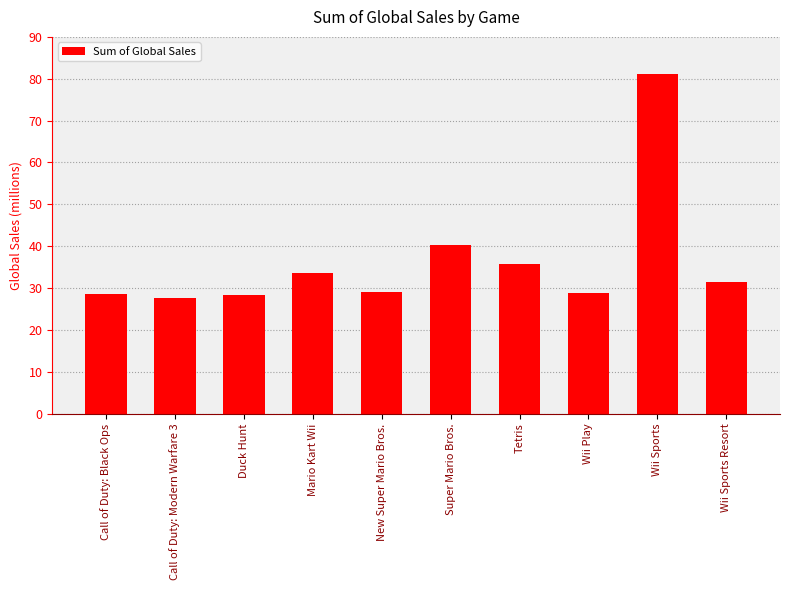

What is the average value?

36.4